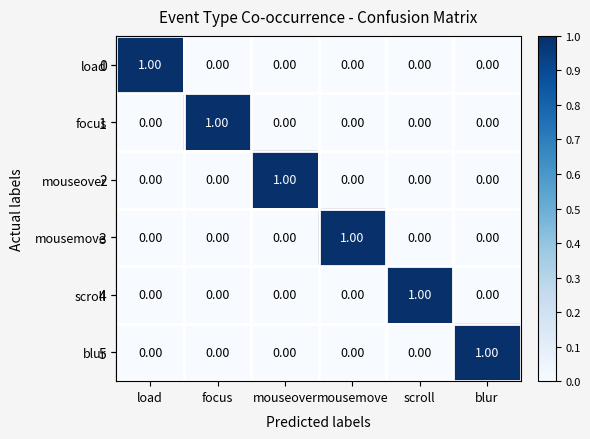

At which label does focus reach its peak?

focus